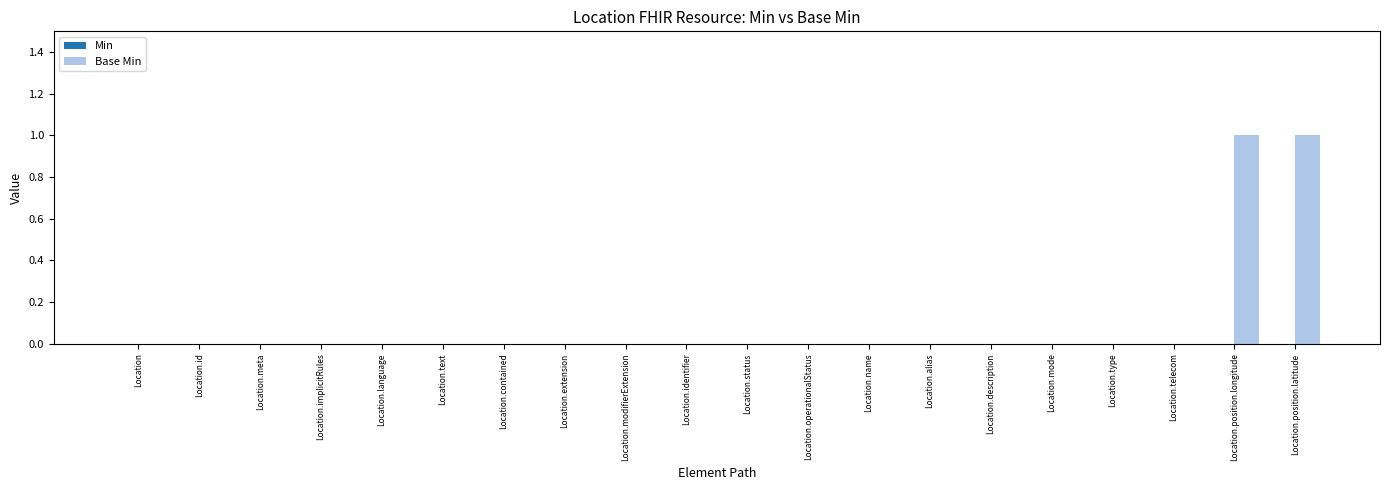

Reading right to left, list all the values displayed in this chart.

Location.position.latitude=1	Location.position.longitude=1	Location.telecom=0	Location.type=0	Location.mode=0	Location.description=0	Location.alias=0	Location.name=0	Location.operationalStatus=0	Location.status=0	Location.identifier=0	Location.modifierExtension=0	Location.extension=0	Location.contained=0	Location.text=0	Location.language=0	Location.implicitRules=0	Location.meta=0	Location.id=0	Location=0